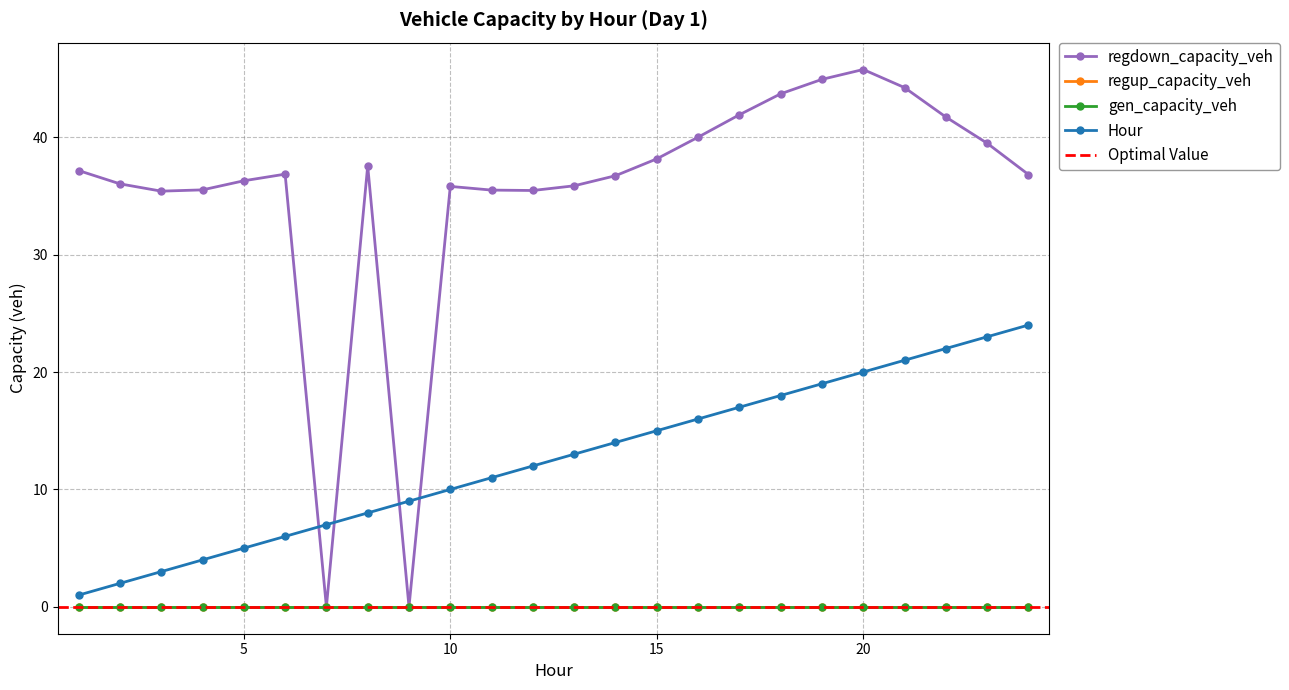

Between 10 and 13, which series saw the biggest shift?

Hour